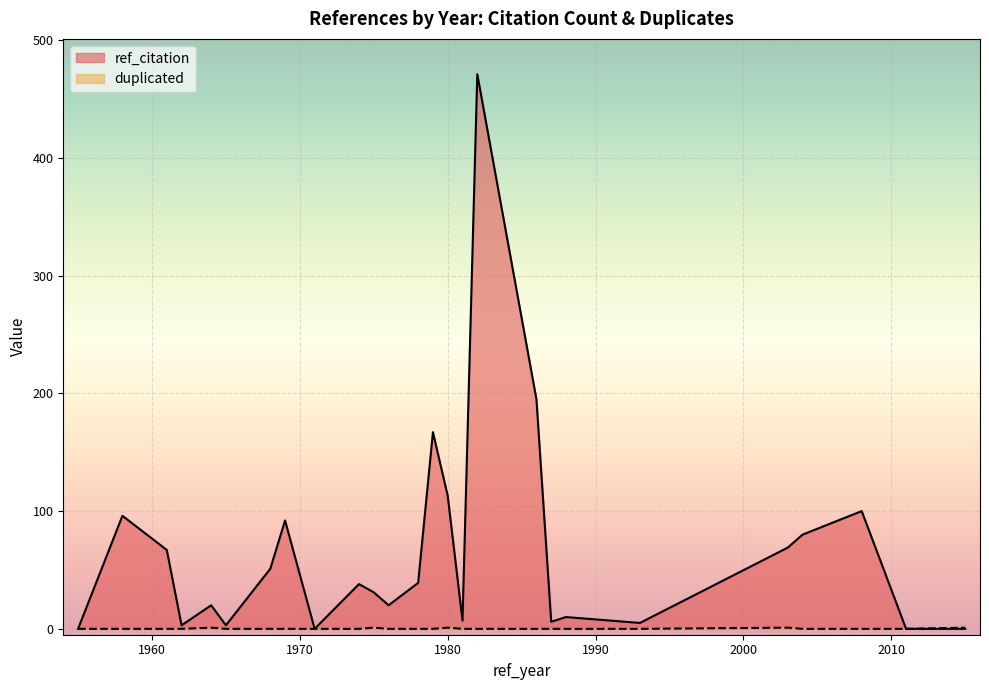

What is the maximum value shown in the chart?

471